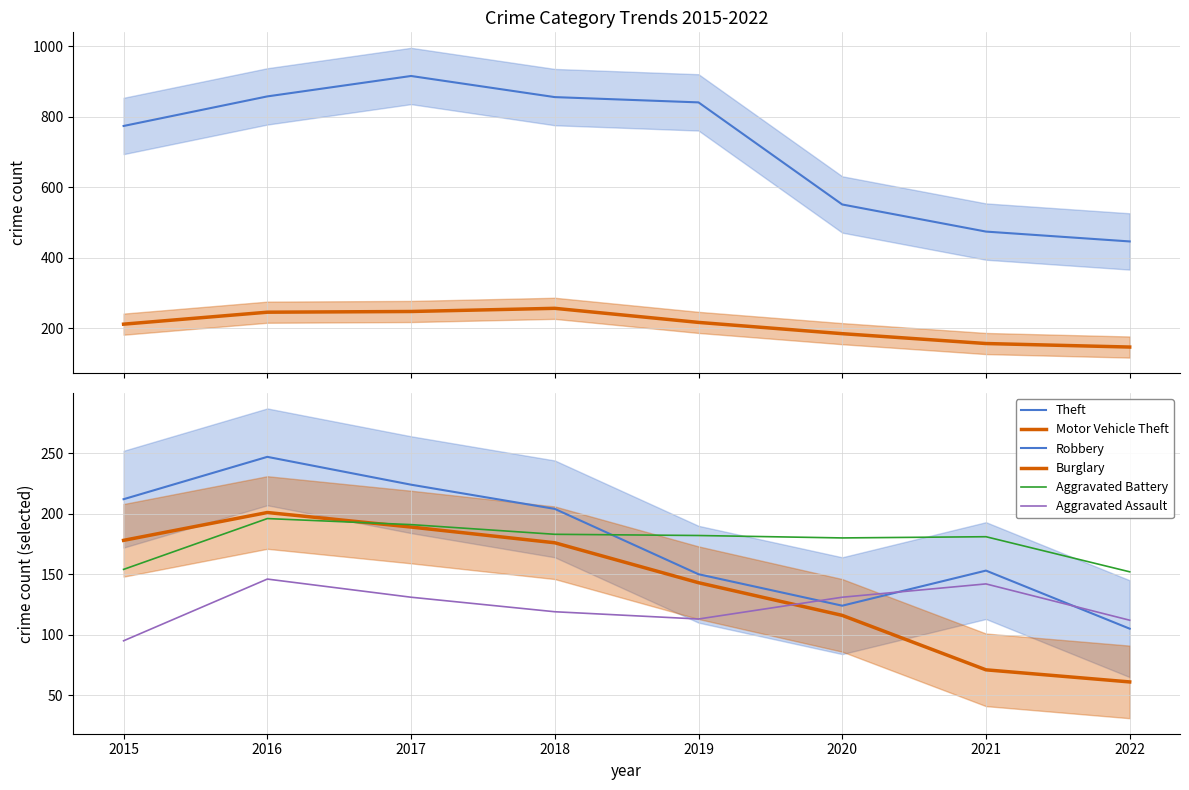

List the series in order of their peak value, lowest first.

Aggravated Assault, Aggravated Battery, Burglary, Robbery, Motor Vehicle Theft, Theft